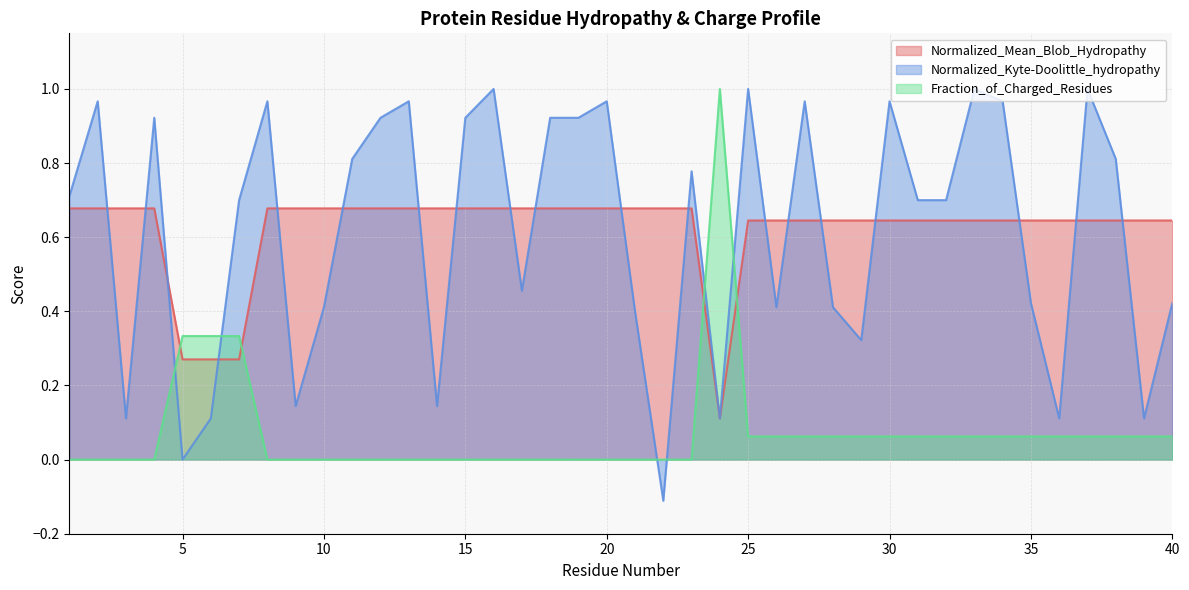

Which category has the highest value across all series?

16